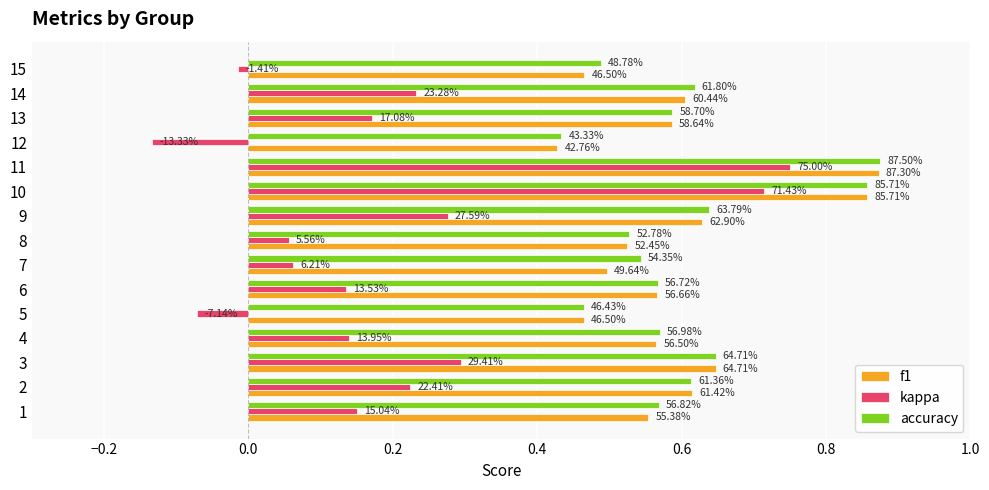

What are all the series names shown in the legend?

f1, kappa, accuracy